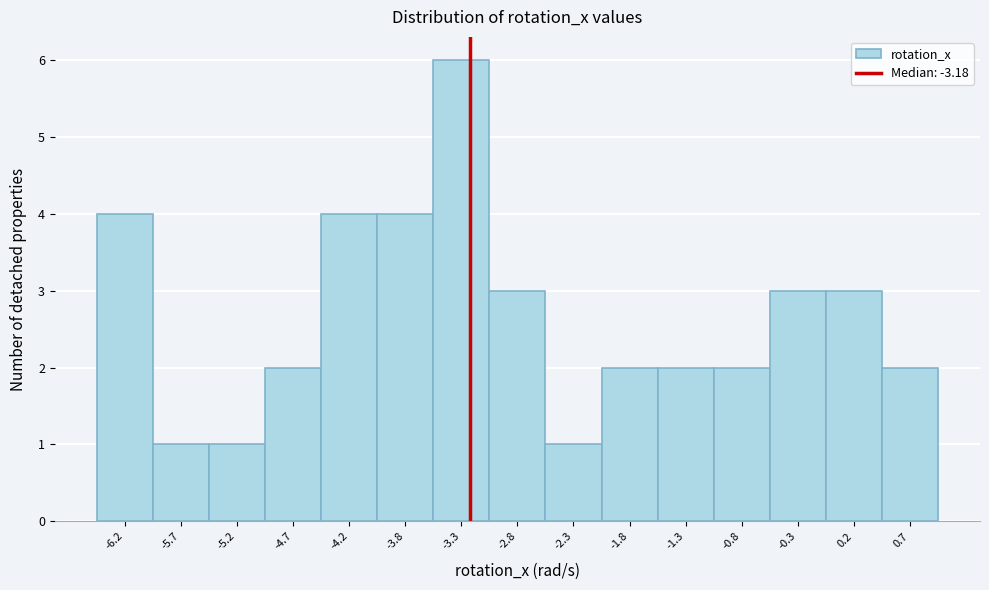

How tall is the bar that spans -6.00 to -5.50 on the x-axis? Neither the bar edges nor the heights are printed on the chart, so give them approximately, as read against the axes.

1